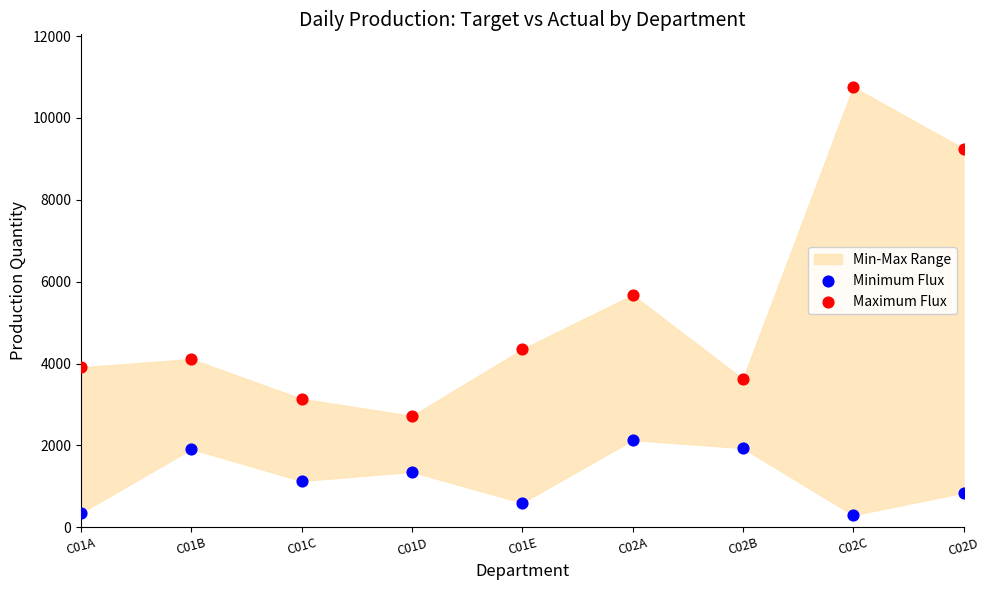

In the Maximum Flux series, what Y value is closest to 6735?

5675.1